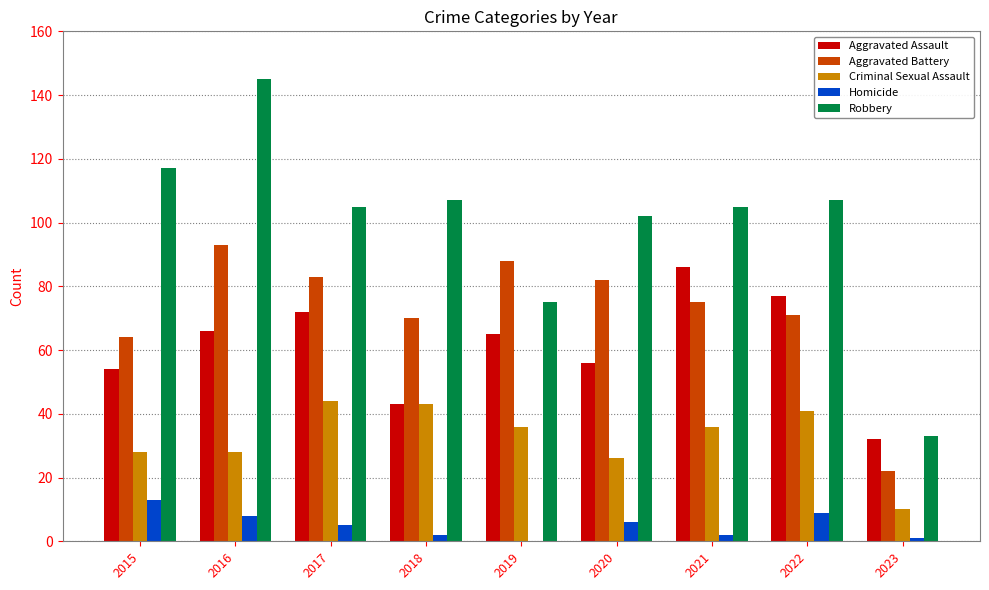

What is the sum of the Aggravated Assault values at 2019 and 2020?

121